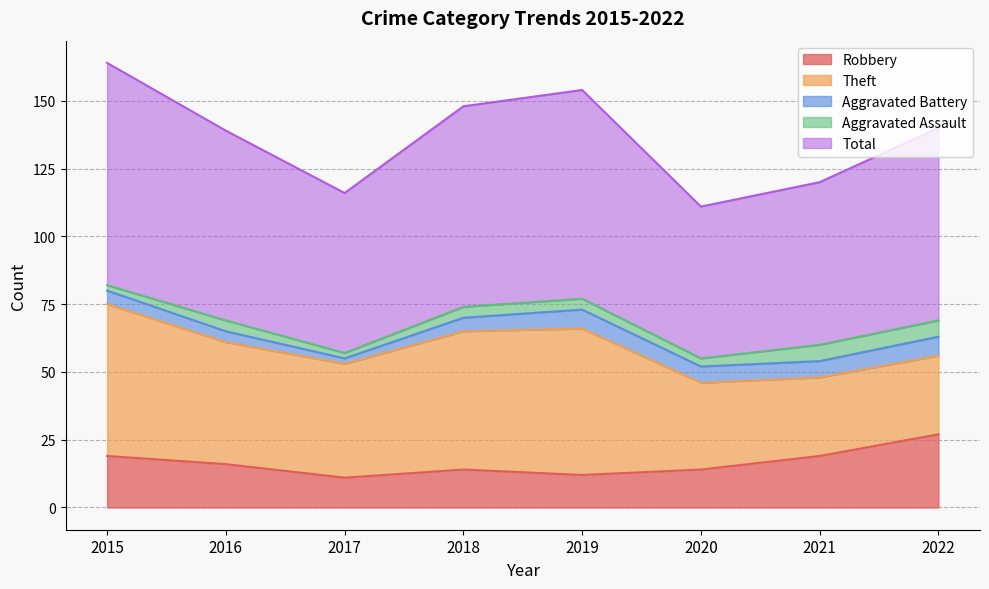

Which label corresponds to the largest value in the chart?

2015